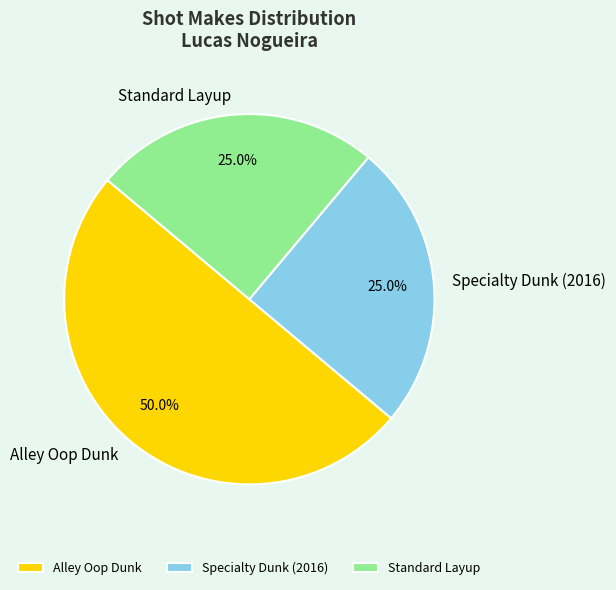

To the nearest percent, what is the difference between the Standard Layup and Alley Oop Dunk slice percentages?

25%